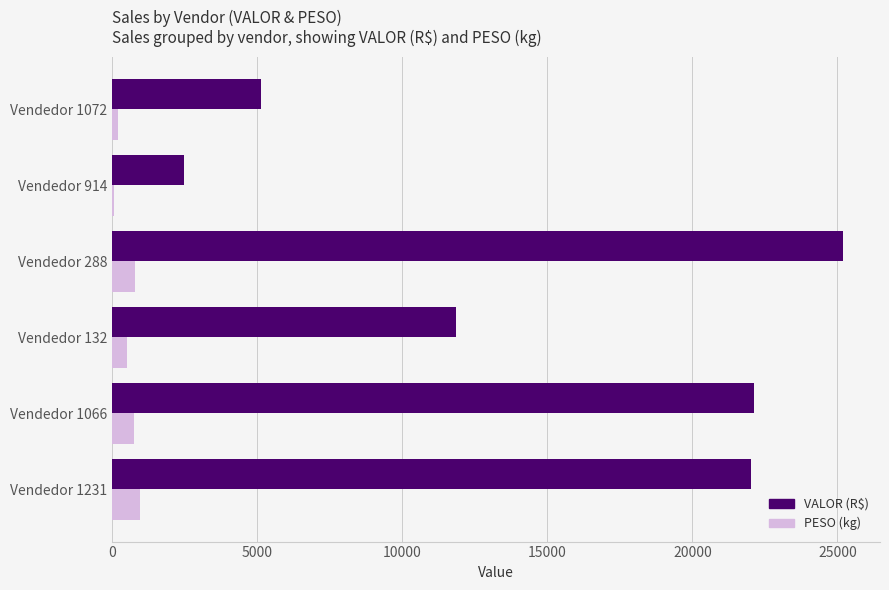

The value of VALOR (R$) at Vendedor 1231 is 12405.2. True or false?

False